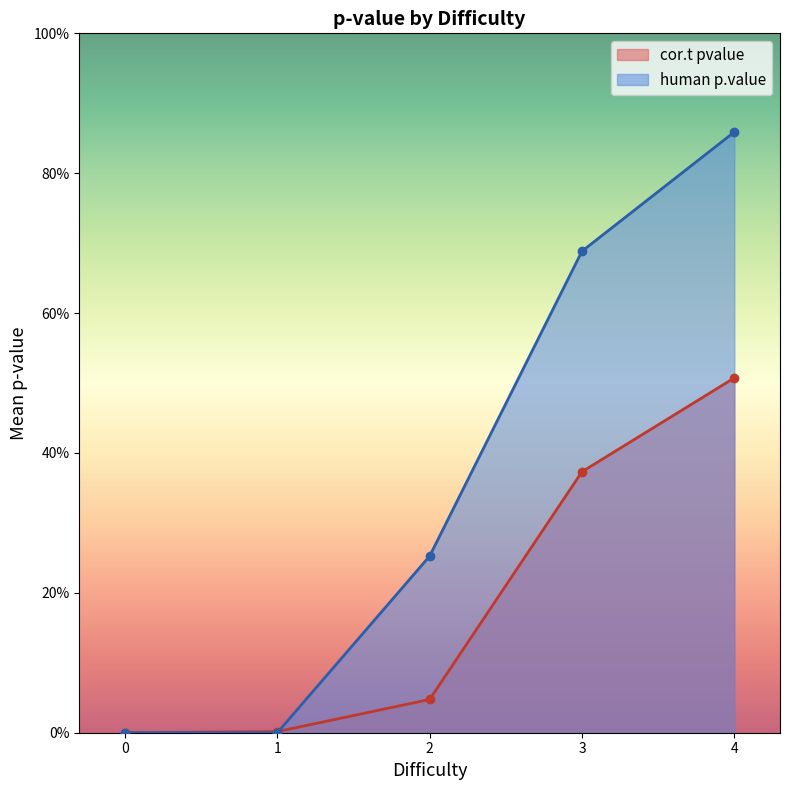

What are all the series names shown in the legend?

cor.t pvalue, human p.value